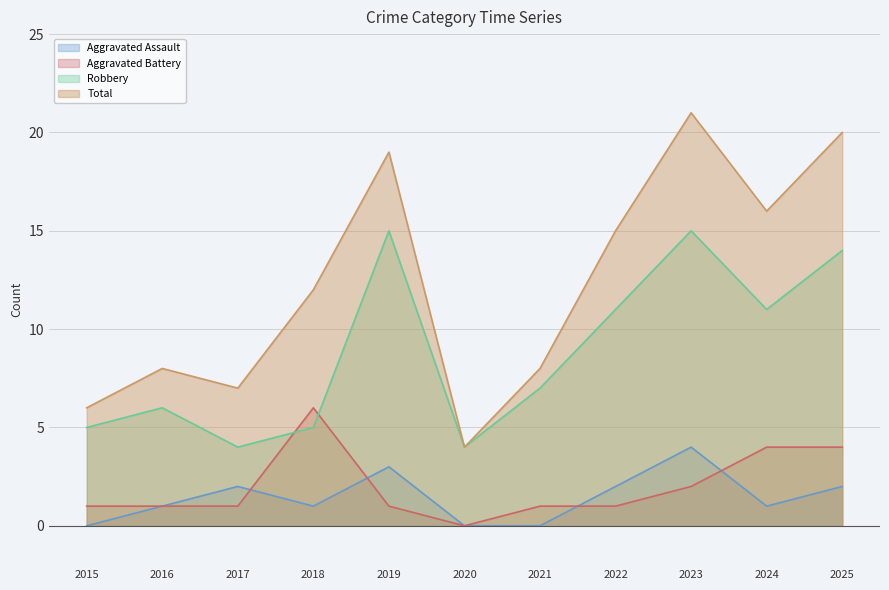

Which category has the lowest value in the Aggravated Assault series?

2015